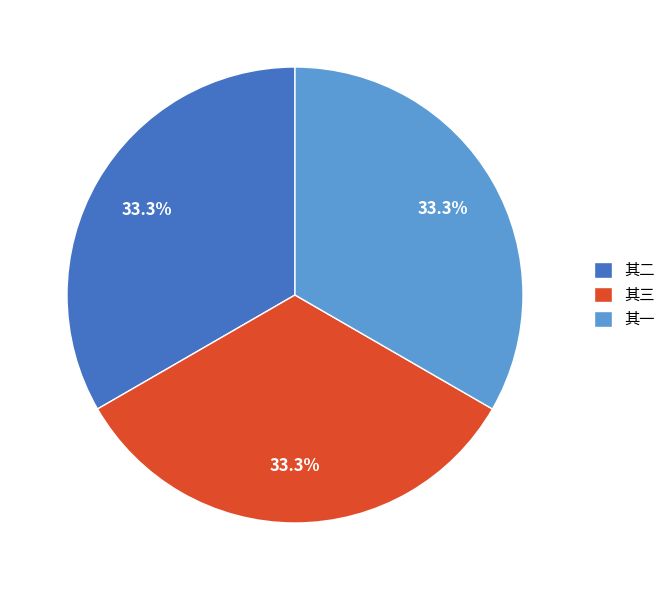

Does 其三 represent more than half of the total?

No